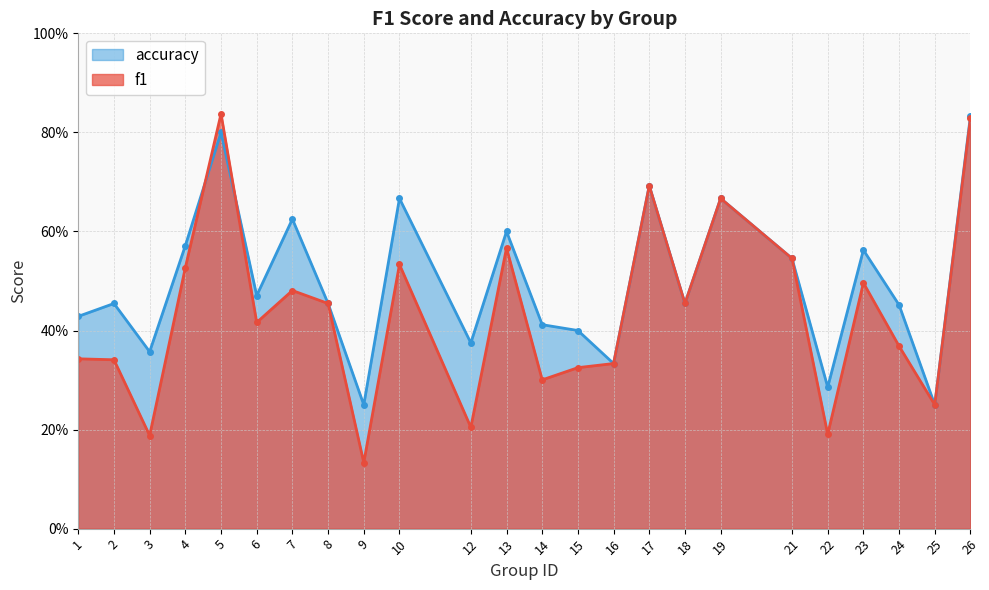

Which series changed the most between 1 and 10?

accuracy